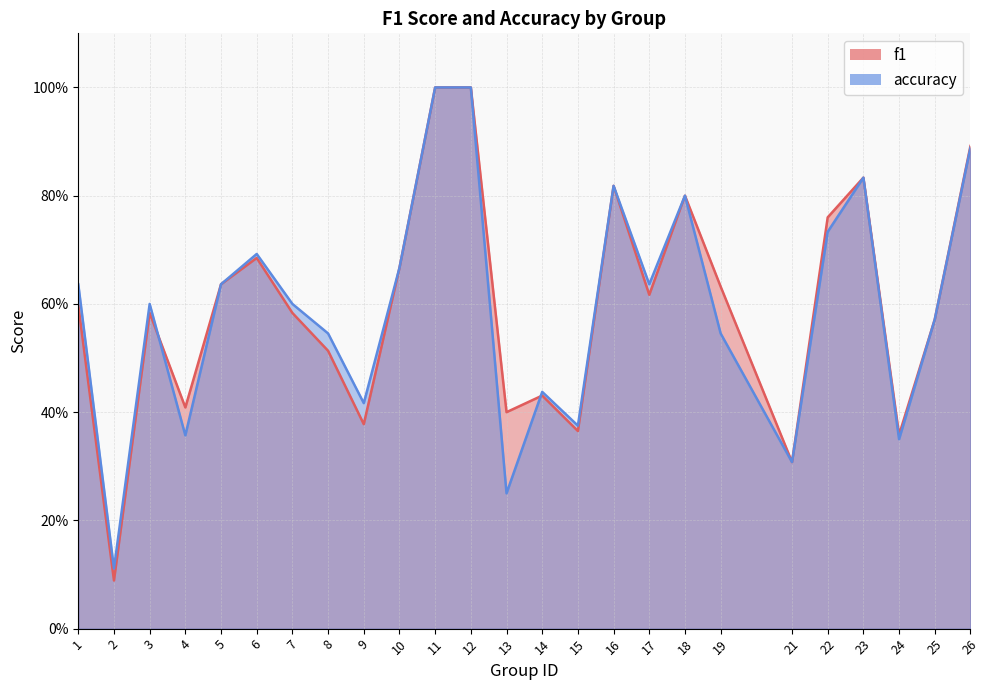

What is the total value across all series at 12?

2.0